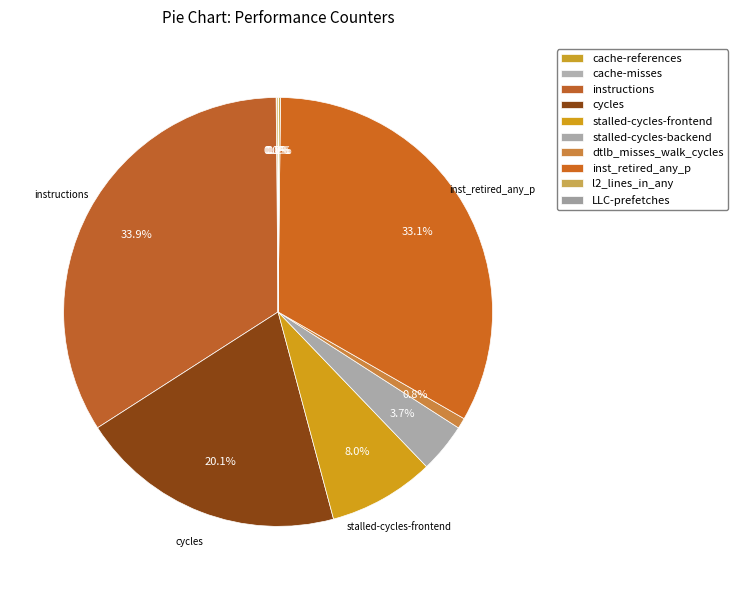

What percentage do cache-references and stalled-cycles-backend together represent?

3.9%